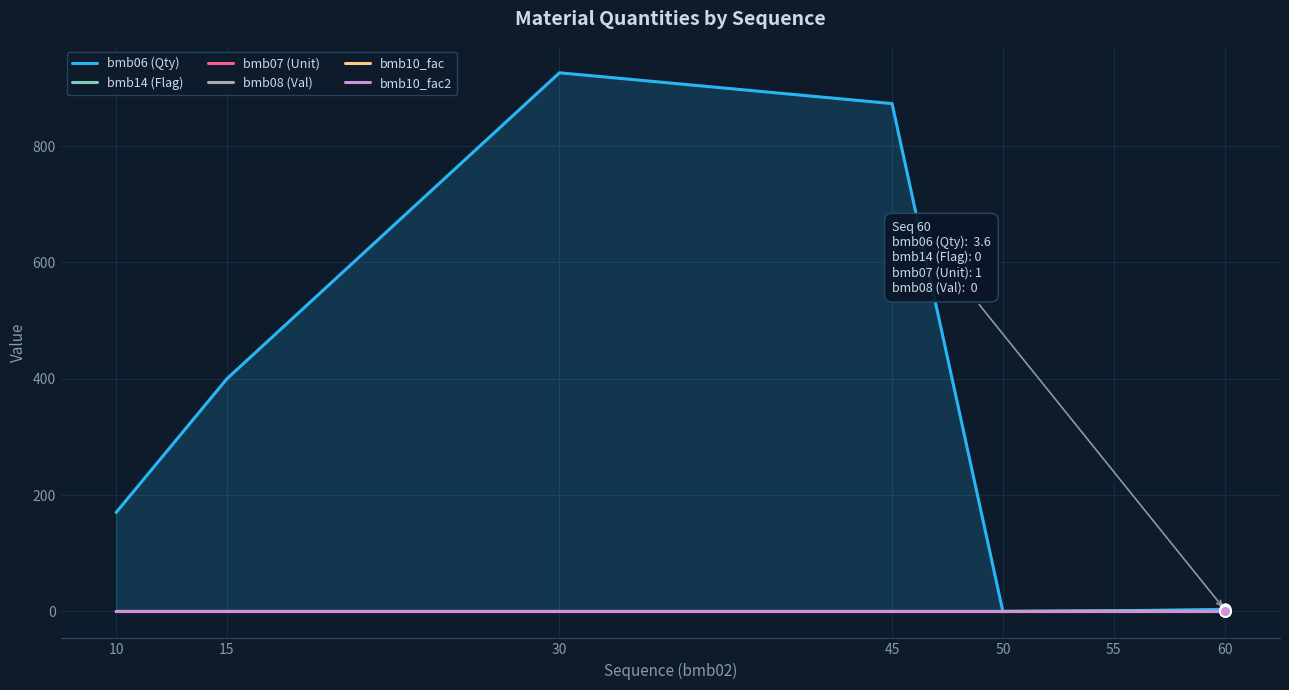

At which category is the sum across all series the highest?

30